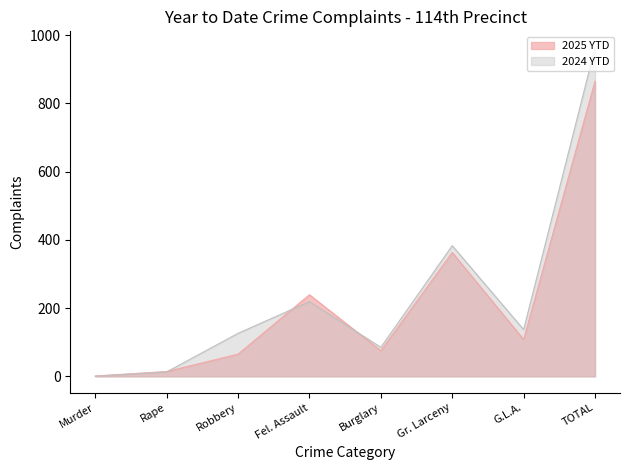

The value of 2025 YTD at Gr. Larceny is 363. True or false?

True